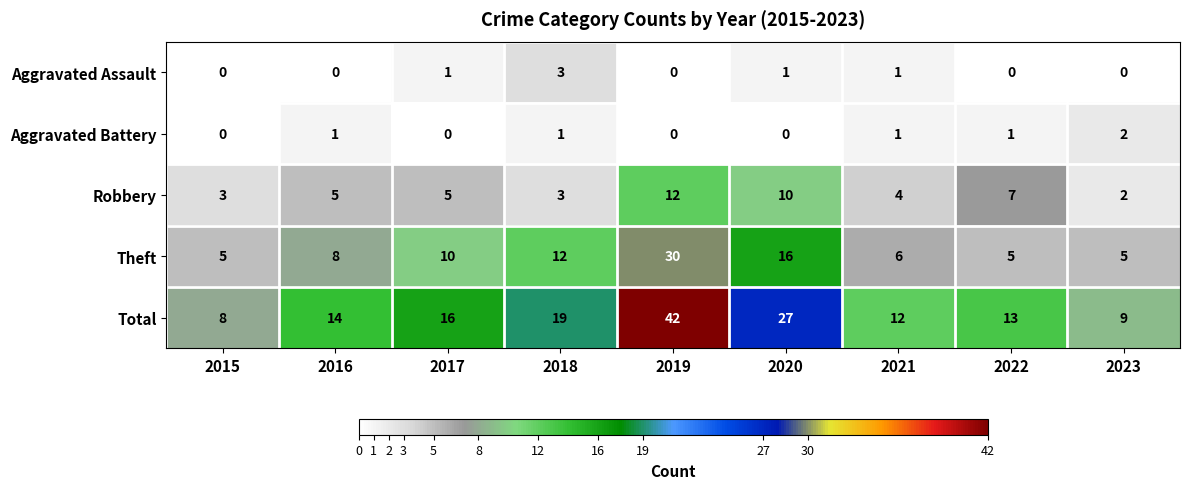

How many data points in Aggravated Assault are above 0?

4